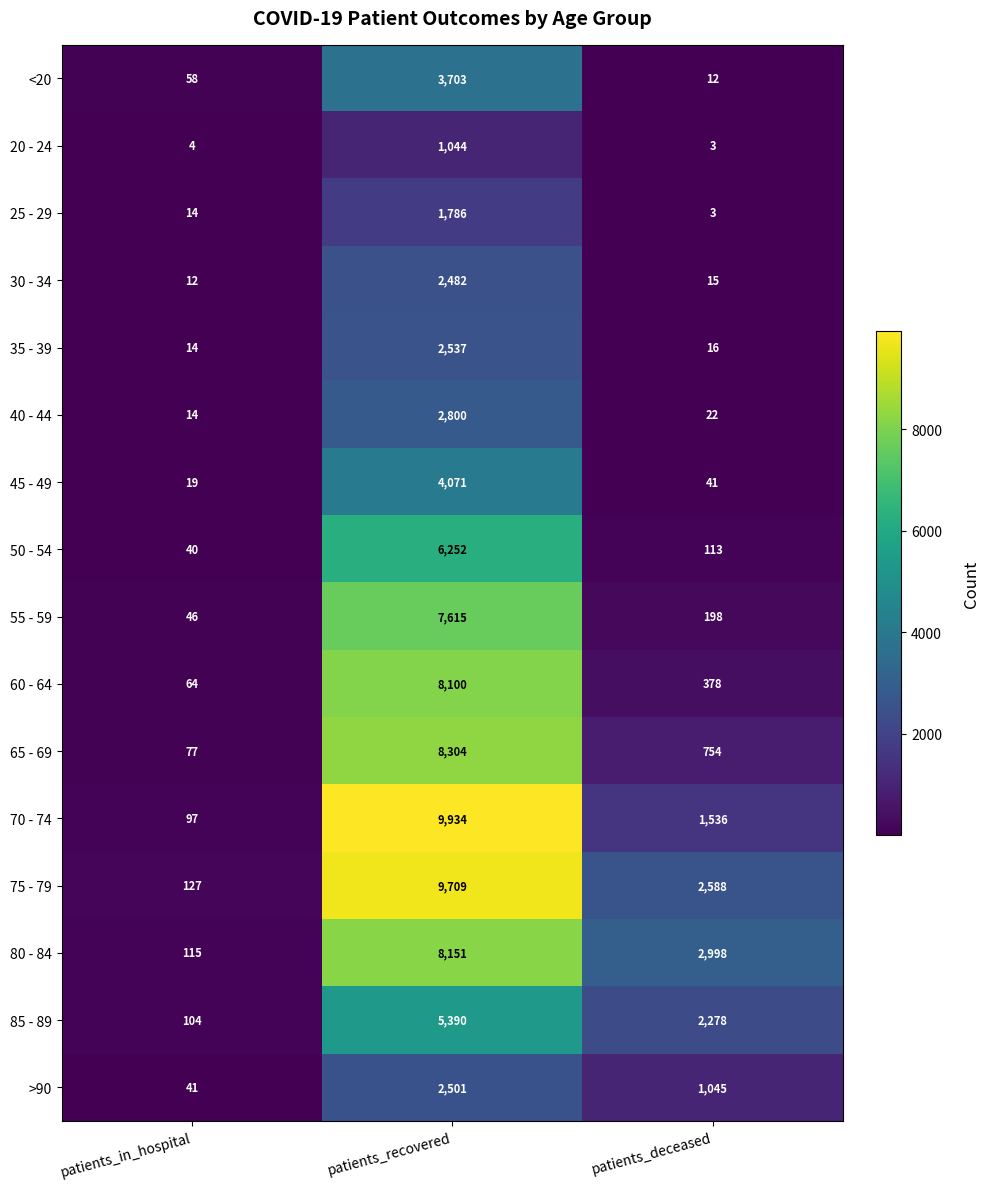

Between patients_in_hospital and patients_deceased, which series saw the biggest shift?

80 - 84